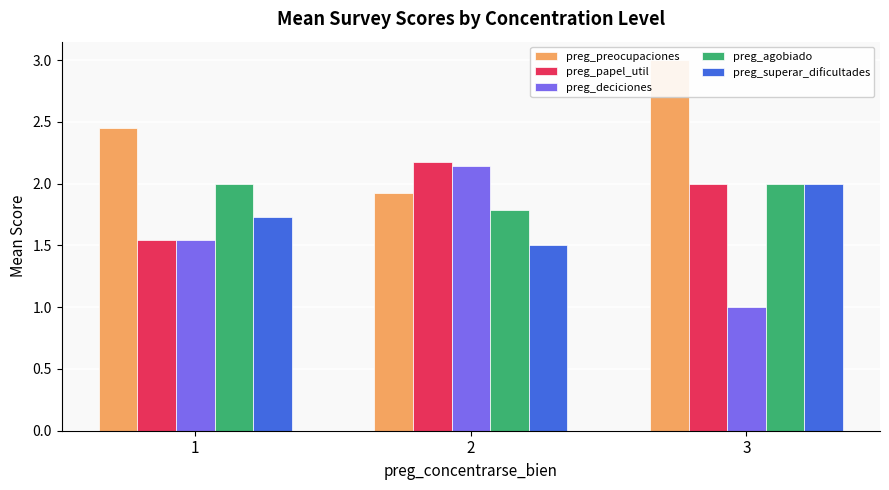

At which category does the chart reach its minimum across all series?

3